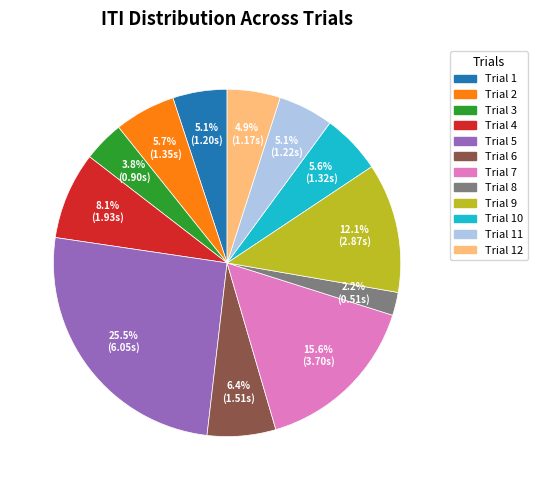

Is there any slice that represents more than half of the pie?

No